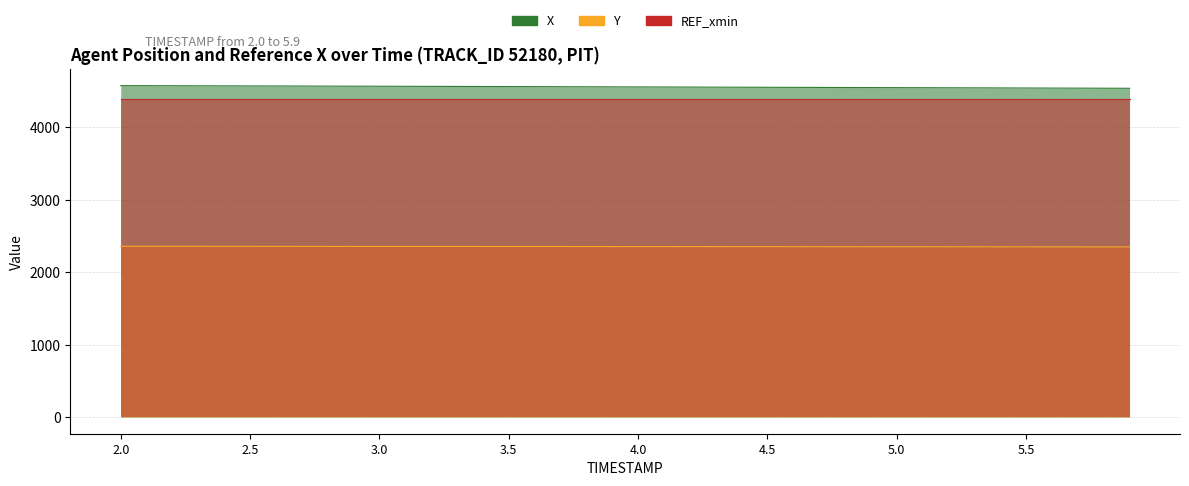

What is the minimum value shown in the chart?

2350.2